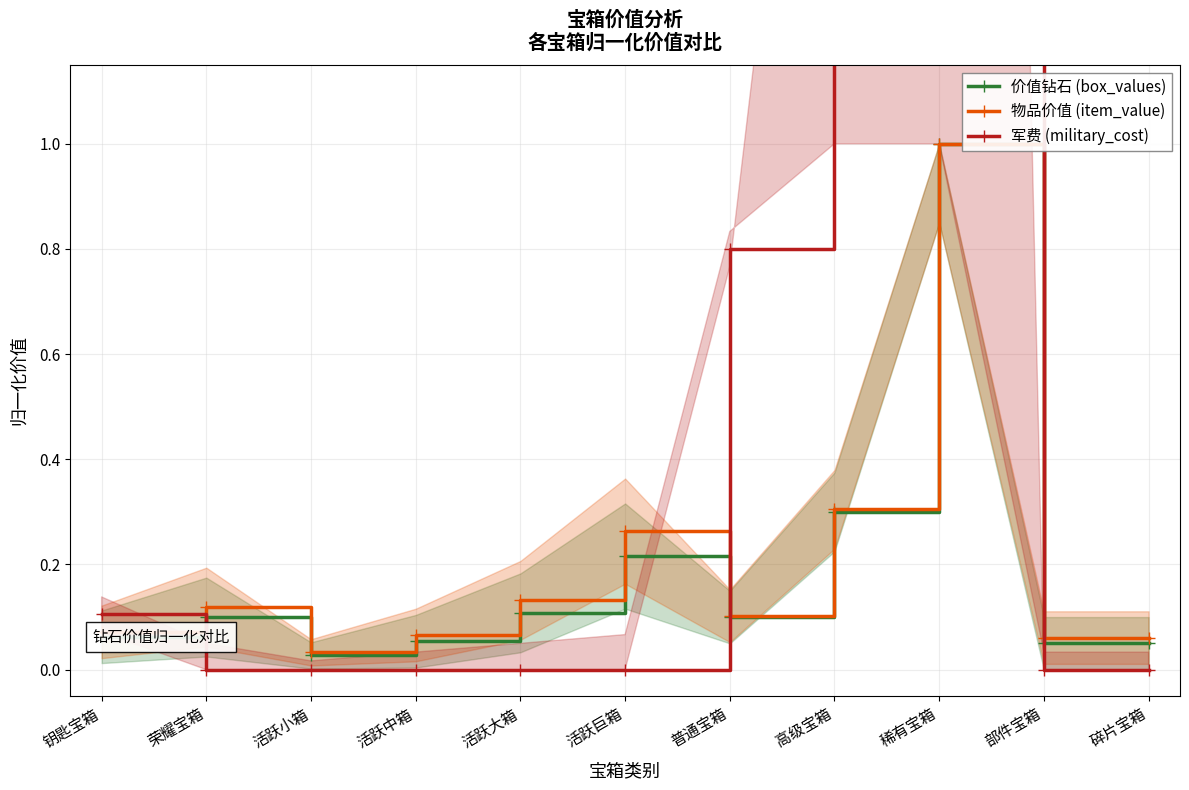

Which series has the largest range (max minus min)?

军费 (military_cost)